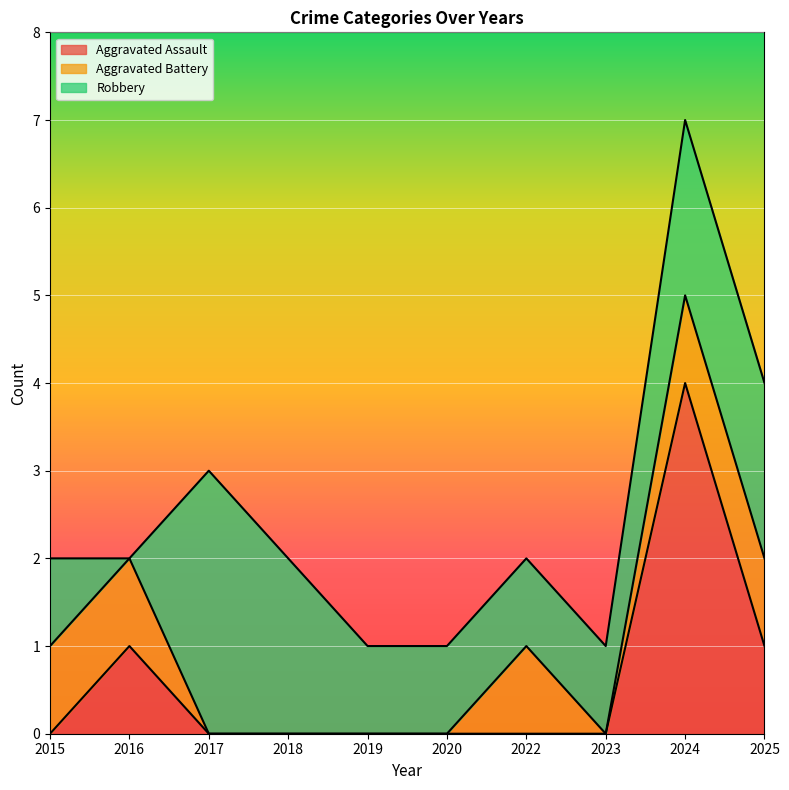

What are all the series names shown in the legend?

Aggravated Assault, Aggravated Battery, Robbery